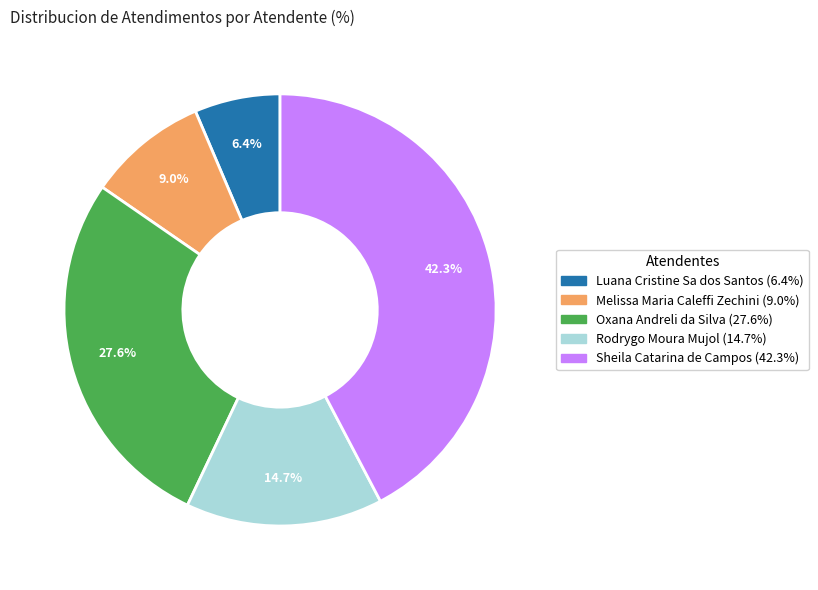

The Rodrygo Moura Mujol slice represents 15% of the pie. True or false?

True